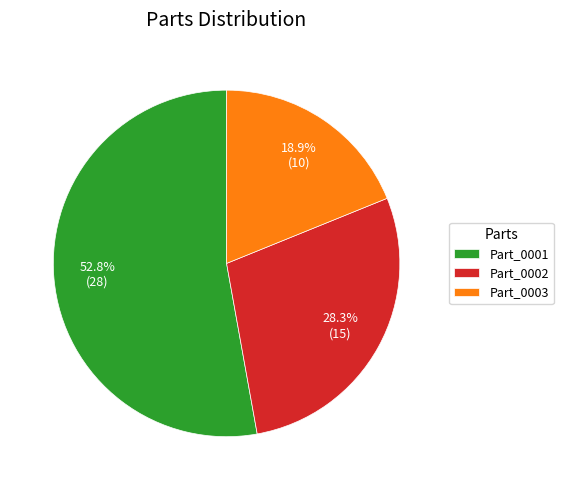

Is it true that Part_0001 is 58% of the pie?

False